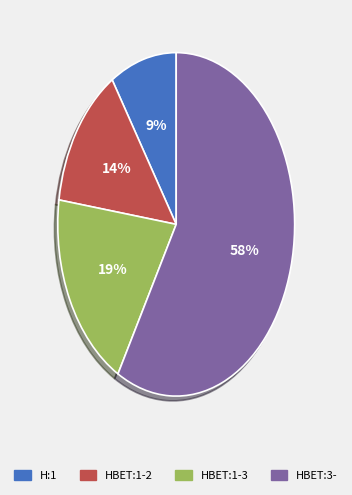

Is the sum of HBET:1-2 and H:1 greater than half?

No